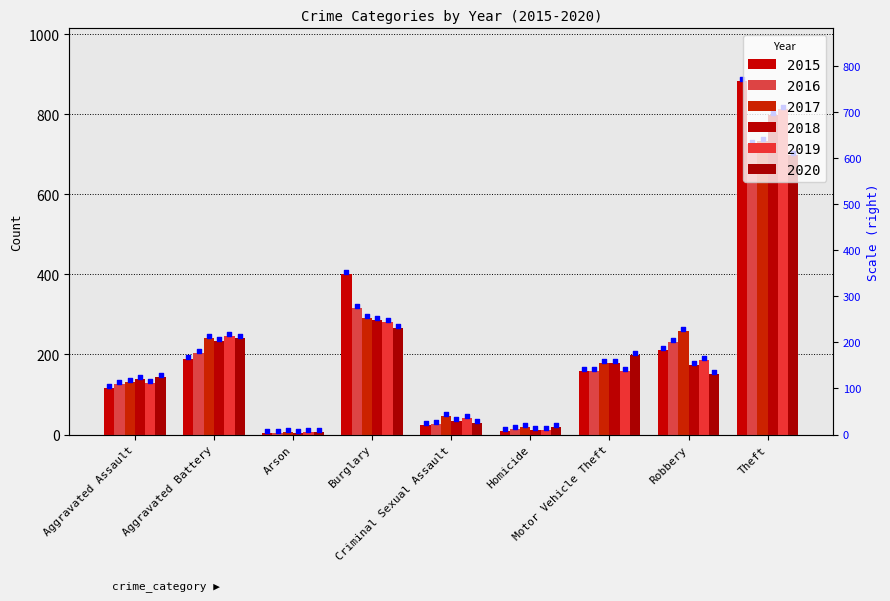

Which series contains the lowest Y value?

2016